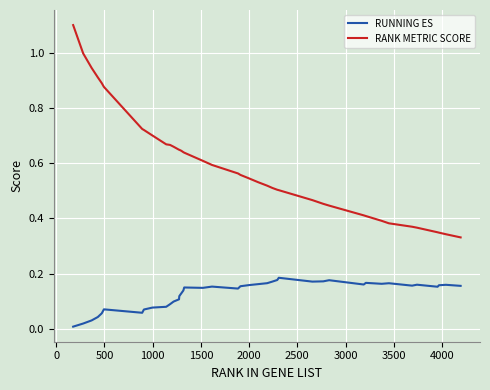

Which series has the widest spread of values?

RANK METRIC SCORE